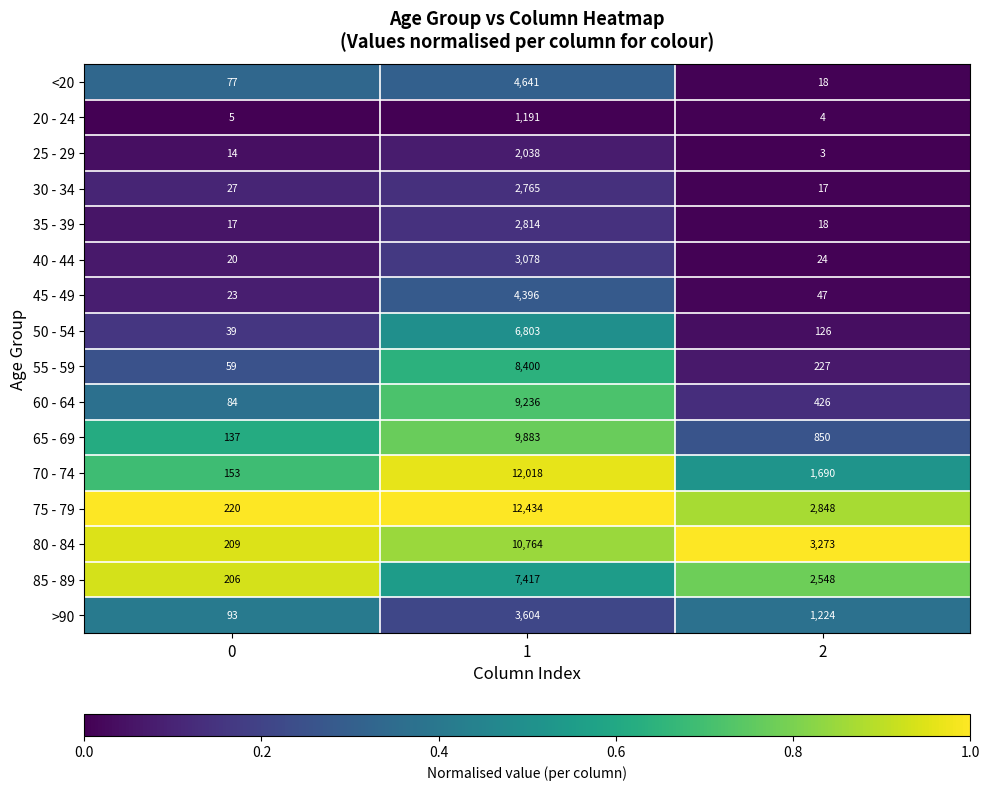

What is the spread (max minus min) of values at 2?

3270